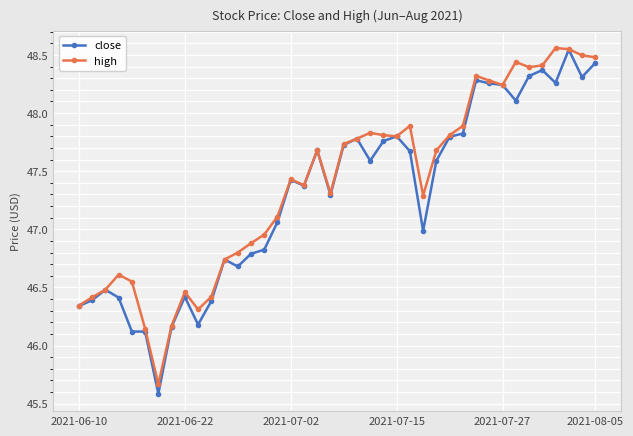

What is the minimum value for high?

45.7